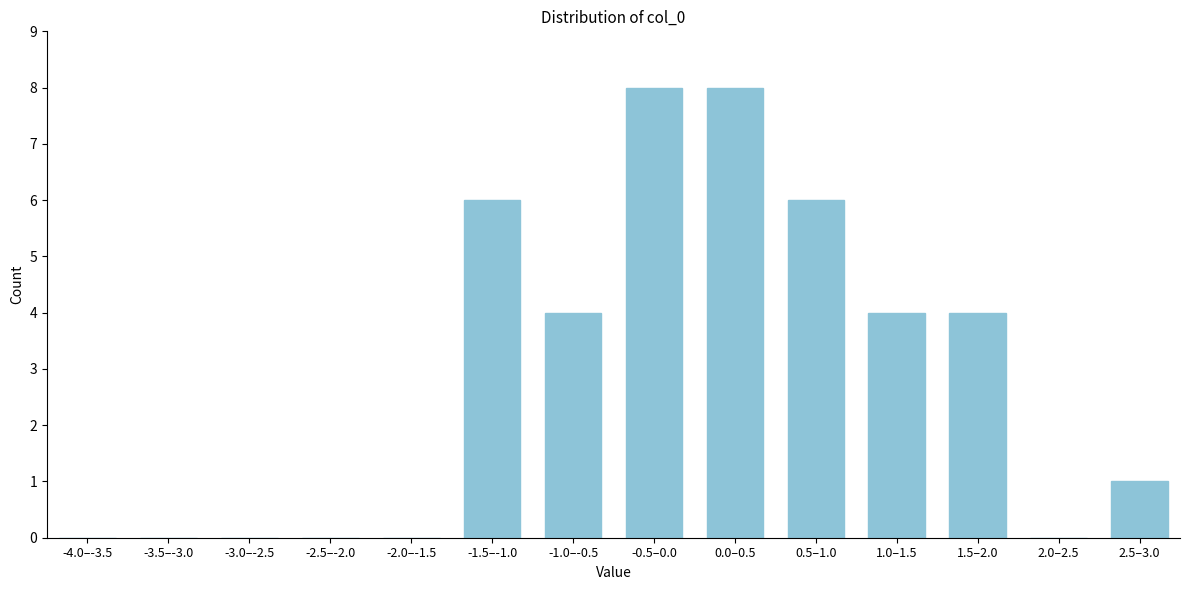

Reading left to right, transcribe all the data shown in this chart.

-4.0–-3.5=0	-3.5–-3.0=0	-3.0–-2.5=0	-2.5–-2.0=0	-2.0–-1.5=0	-1.5–-1.0=6	-1.0–-0.5=4	-0.5–0.0=8	0.0–0.5=8	0.5–1.0=6	1.0–1.5=4	1.5–2.0=4	2.0–2.5=0	2.5–3.0=1